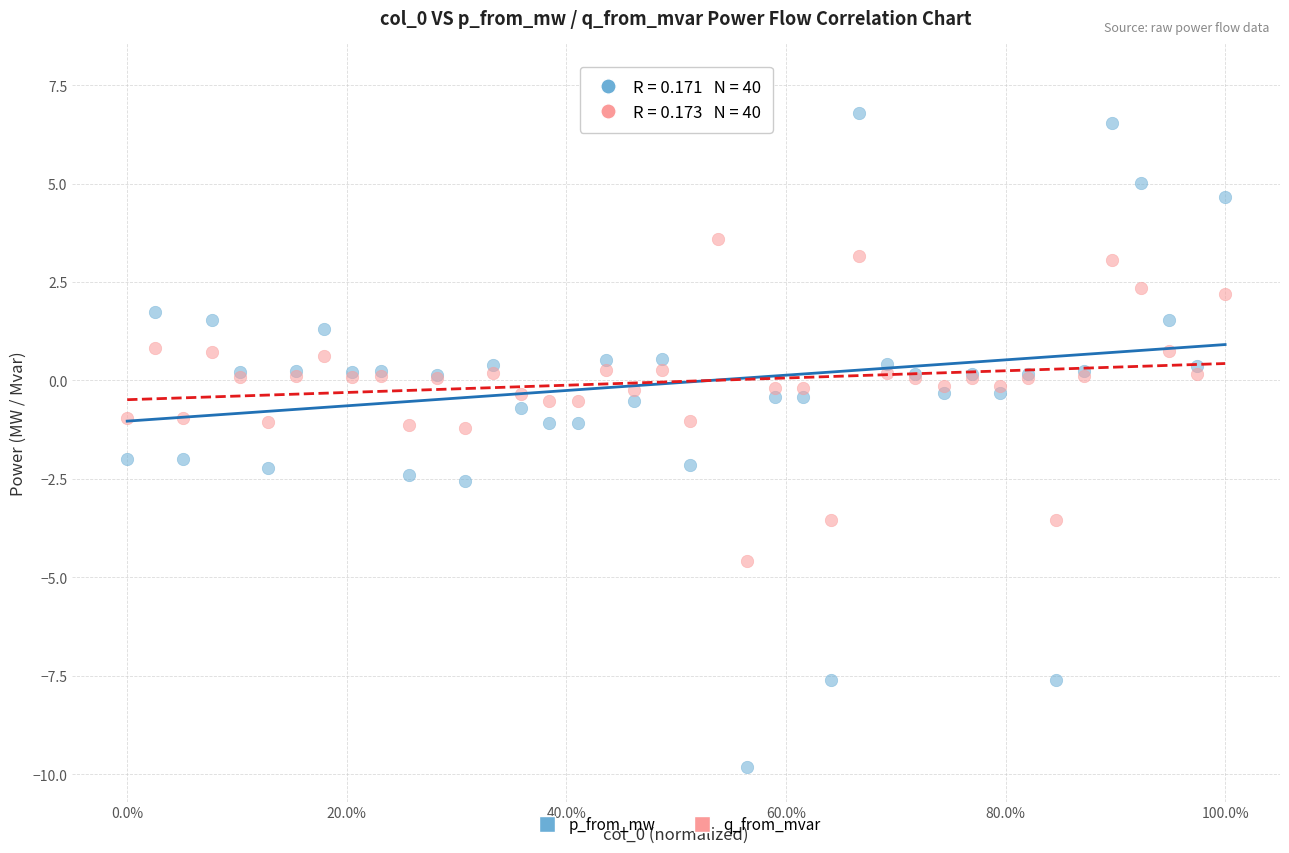

Which series has the widest spread of Y values?

p_from_mw